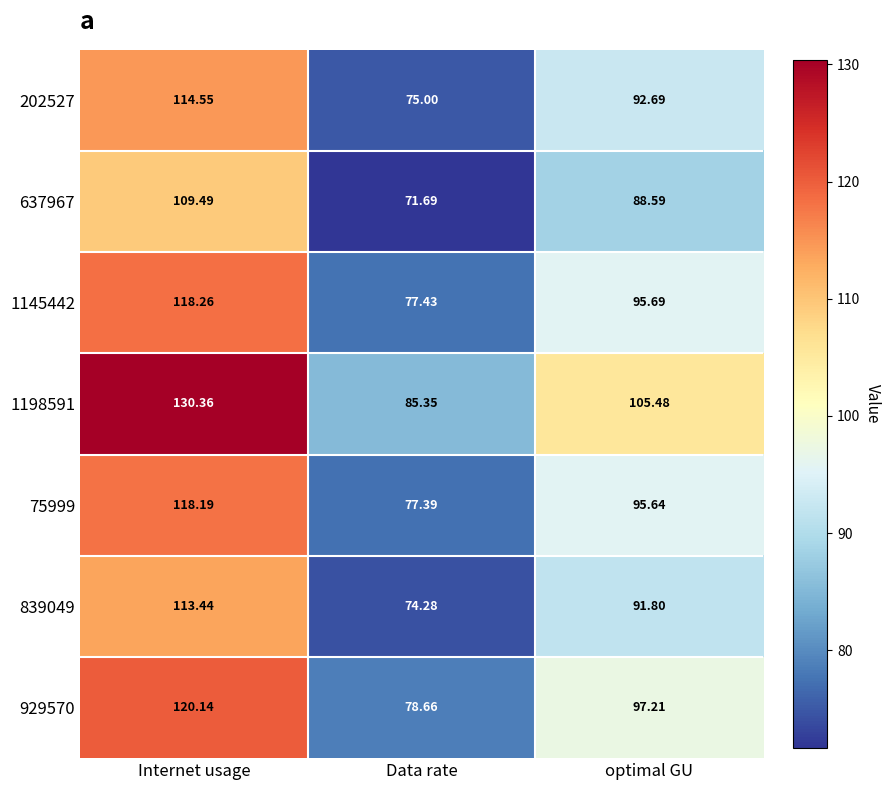

At Internet usage, list the series in order from largest to smallest.

1198591, 929570, 1145442, 75999, 202527, 839049, 637967